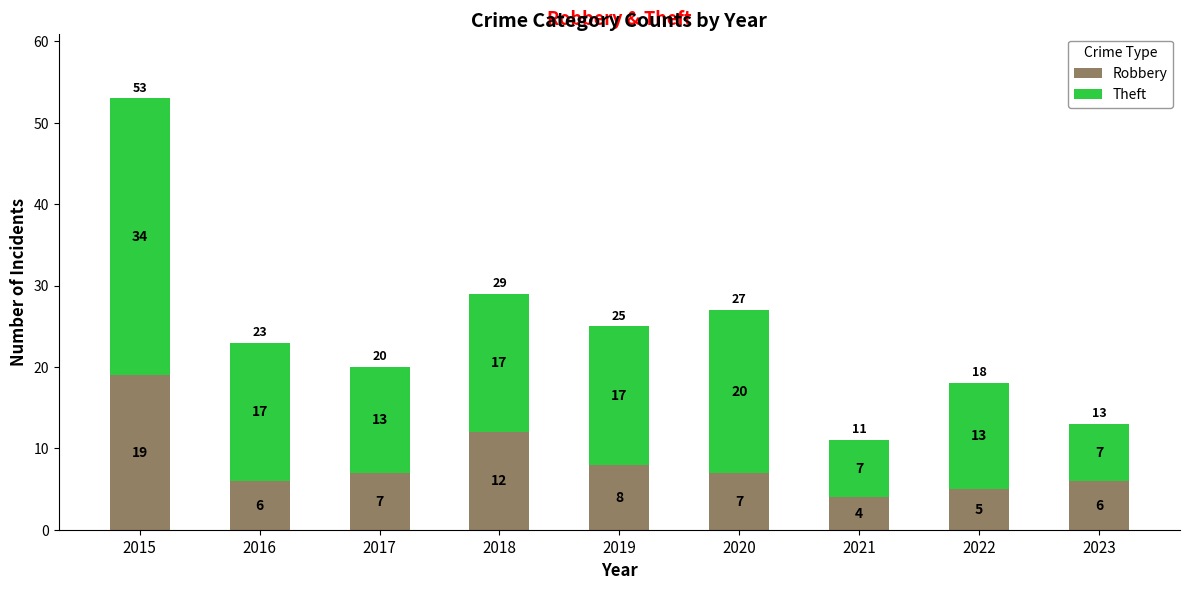

Does the chart contain any negative values?

No